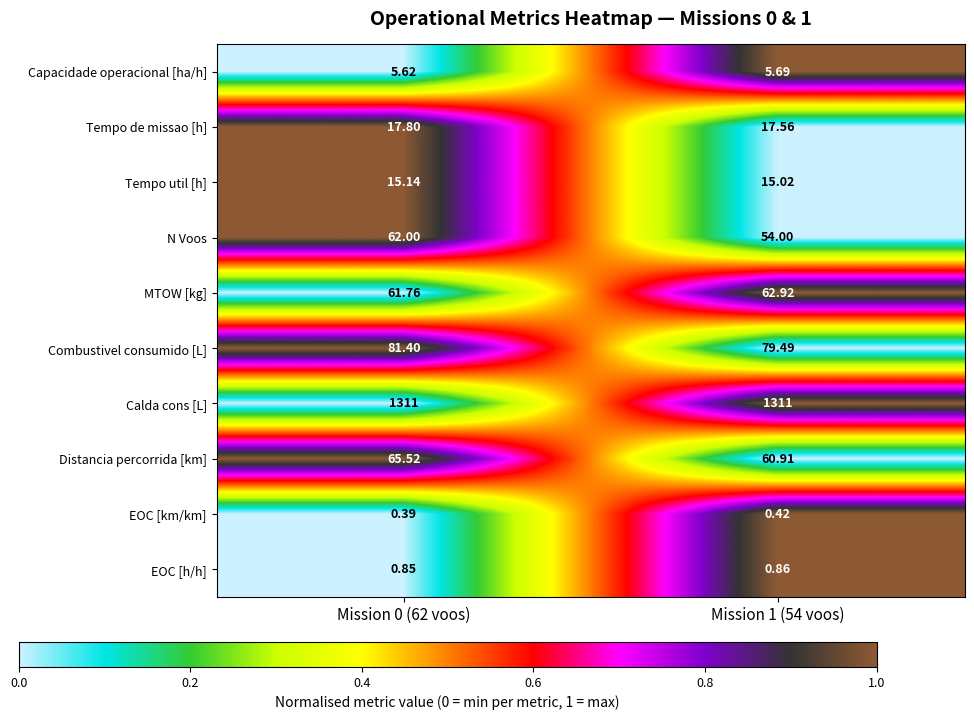

Rank the series at Mission 1 (54 voos) from highest to lowest value.

Calda cons [L], Combustivel consumido [L], MTOW [kg], Distancia percorrida [km], N Voos, Tempo de missao [h], Tempo util [h], Capacidade operacional [ha/h], EOC [h/h], EOC [km/km]